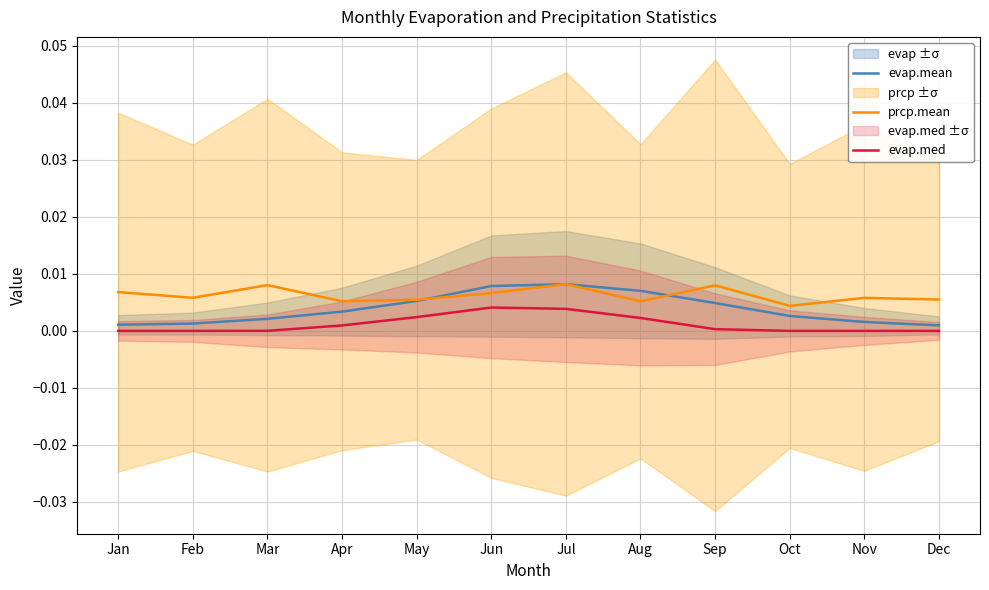

True or false: prcp.mean and evap.med cross at least once.

False